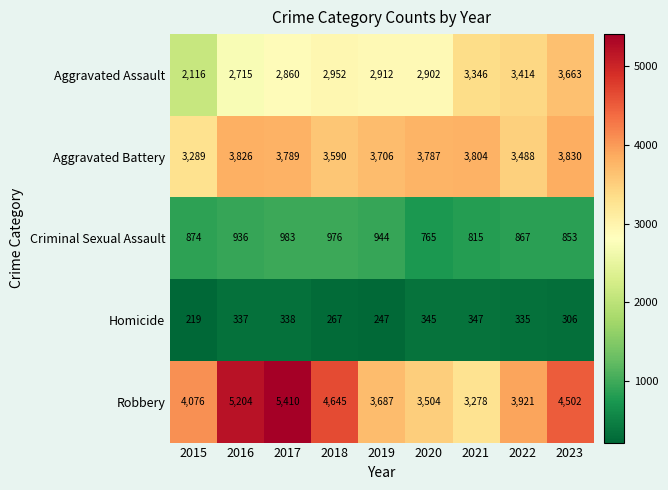

Which series has the largest total across all categories?

Robbery